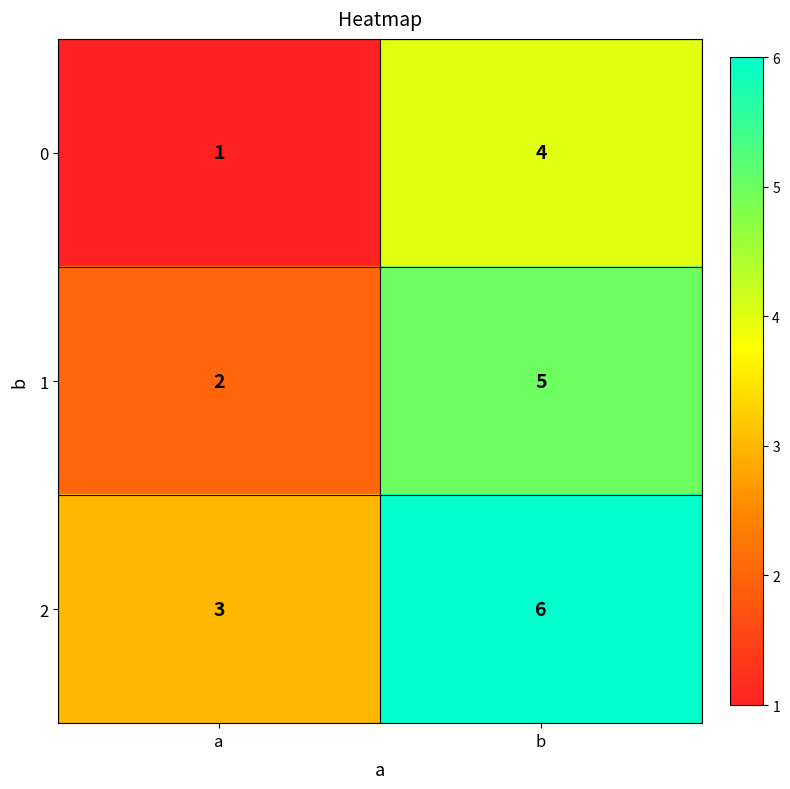

What is the approximate value of 0 at b?

4